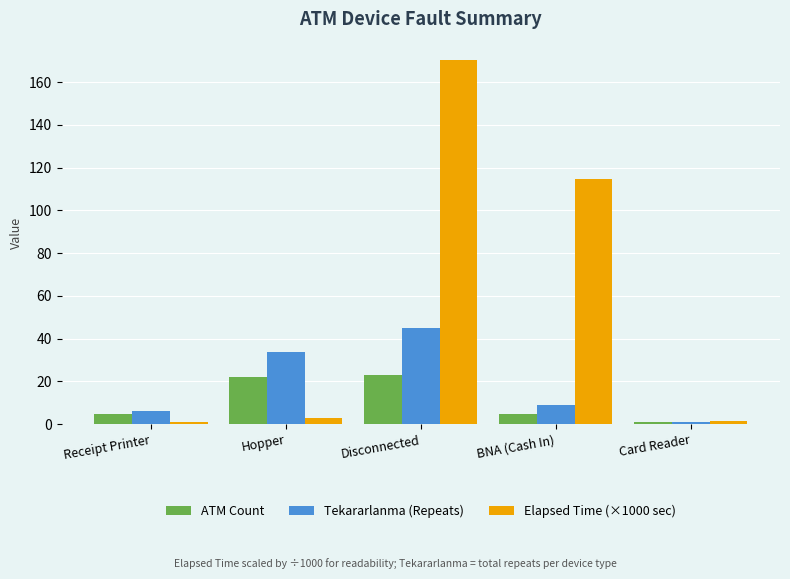

Which series has the largest range (max minus min)?

Elapsed Time (×1000 sec)